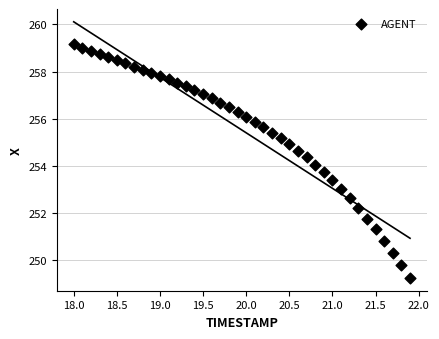

What is the range of Y values (max minus min)?

9.9